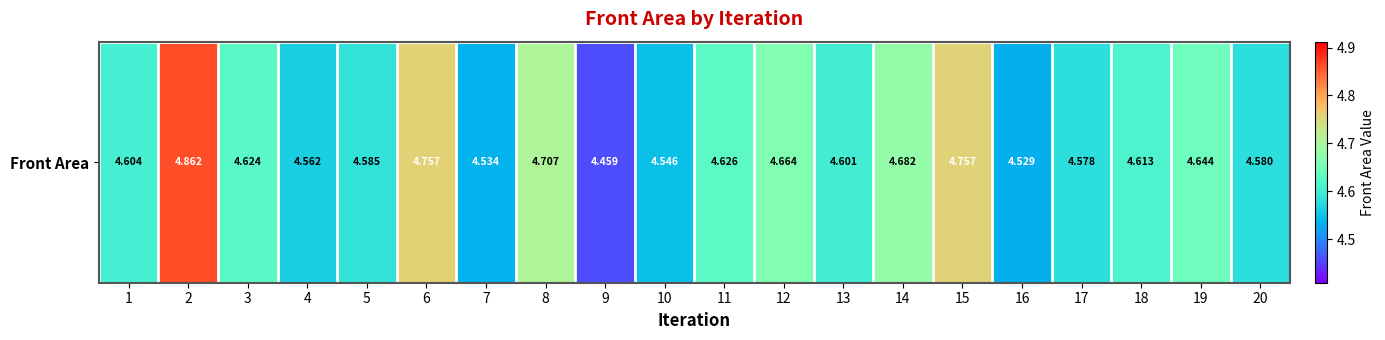

Where is the data nearest to the value 4?

9